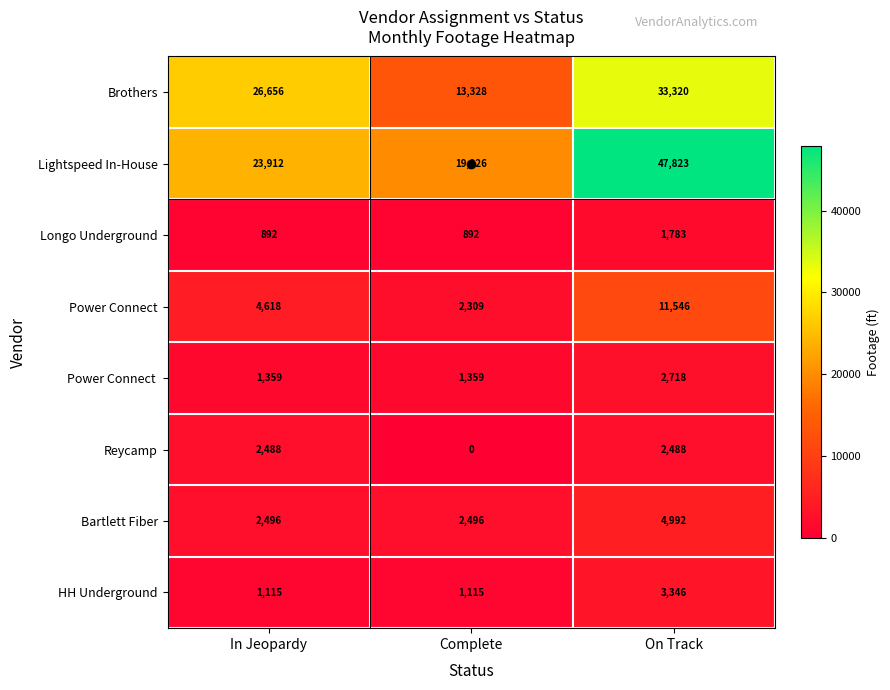

At which category is the sum across all series the highest?

On Track